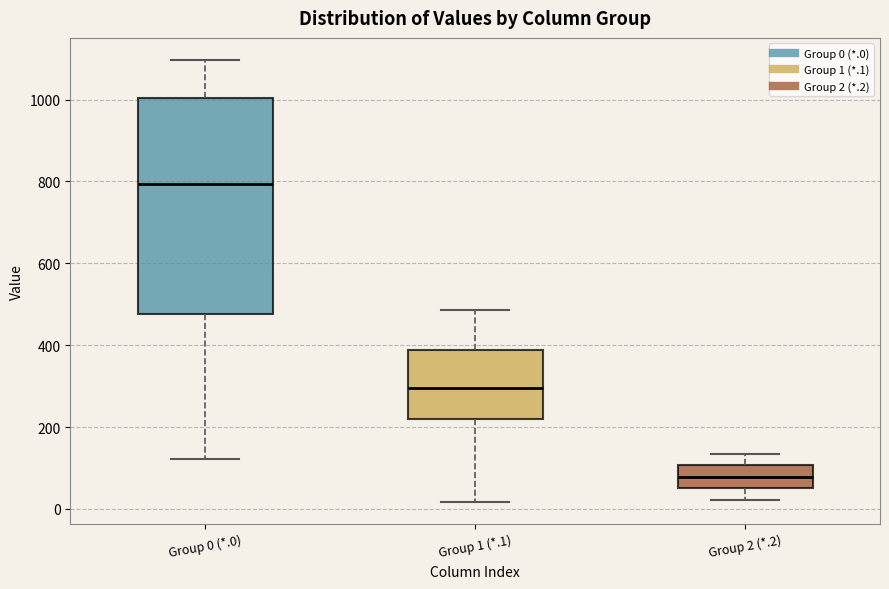

Reading left to right, read every box against the y-axis: the position of its median line, the range the box covers, and the ends of its whiskers. The values are not printed on the chart, so give them approximately, as read against the axis.

Group 0 (*.0): median 800, box 480 to 1000, whiskers 120 to 1100
Group 1 (*.1): median 300, box 220 to 380, whiskers 20 to 480
Group 2 (*.2): median 80, box 60 to 100, whiskers 20 to 140